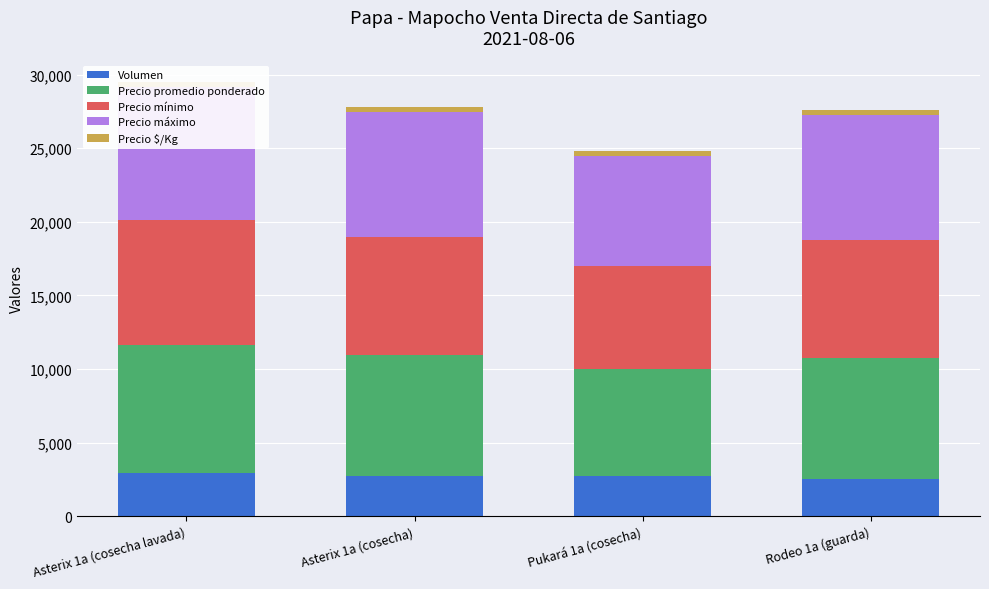

What is the highest value of the Volumen series?

2900